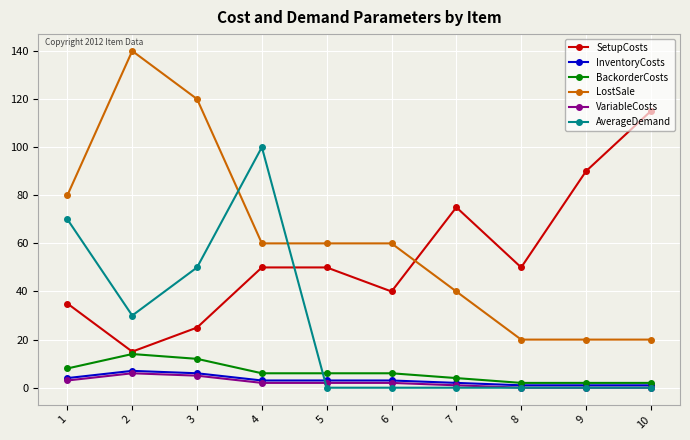

Where do AverageDemand and SetupCosts first cross each other?

4 and 5